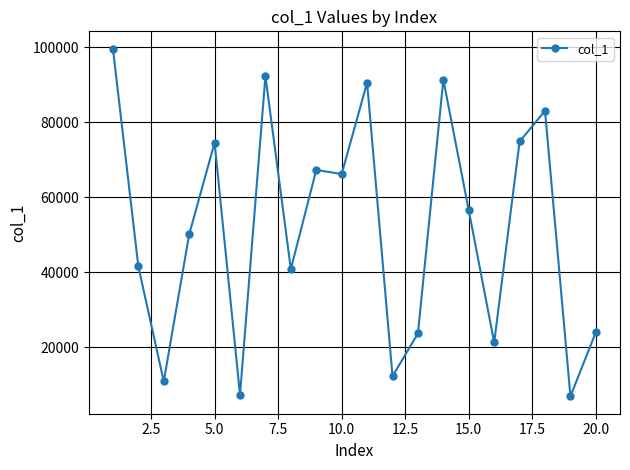

True or false: there are more than 1 points higher than both neighbors.

True